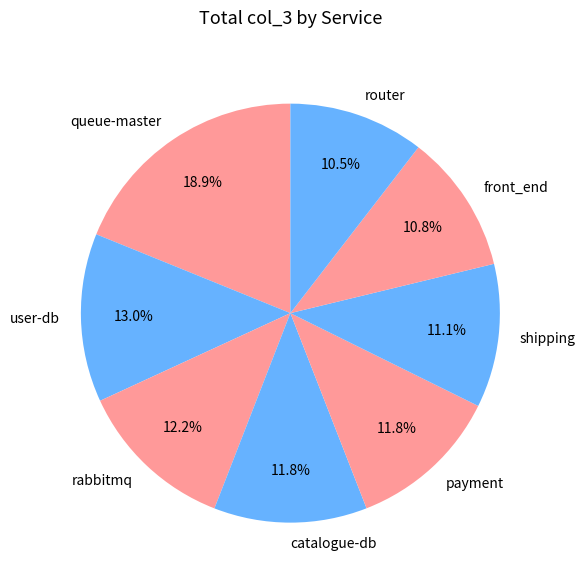

Approximately how many times larger is the value at user-db compared to front_end?

1.2